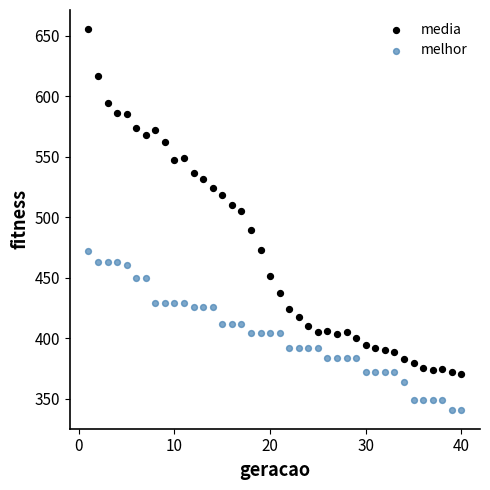

Which series contains the lowest Y value?

melhor